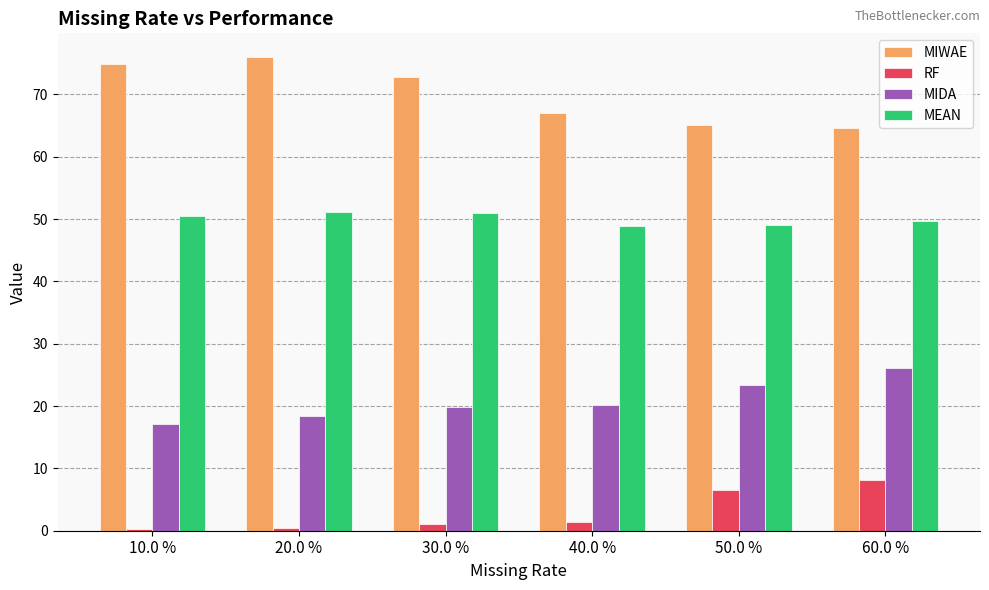

What is the spread (max minus min) of values at 50.0 %?

58.6